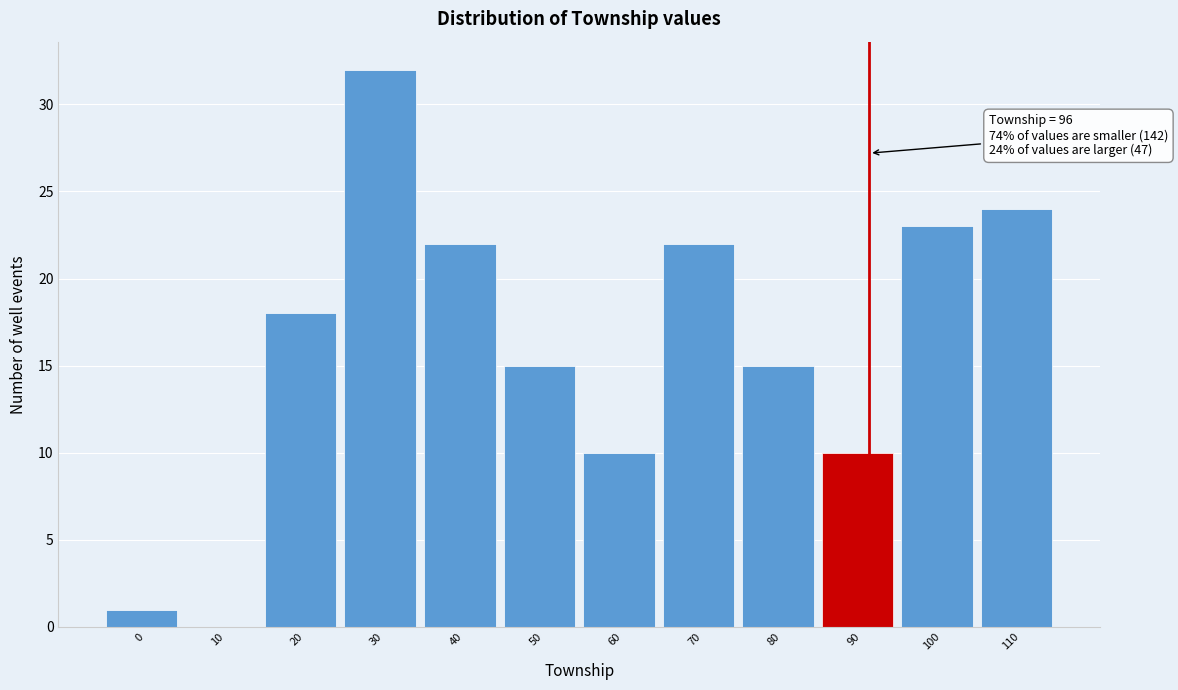

Reading right to left, list all the values displayed in this chart.

110=24	100=23	90=10	80=15	70=22	60=10	50=15	40=22	30=32	20=18	10=0	0=1